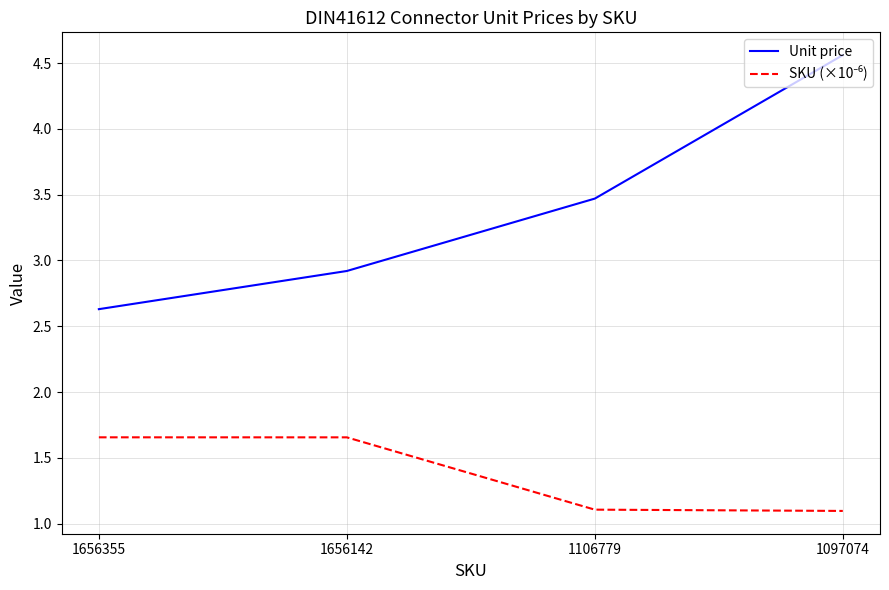

Which series has the largest total across all categories?

Unit price